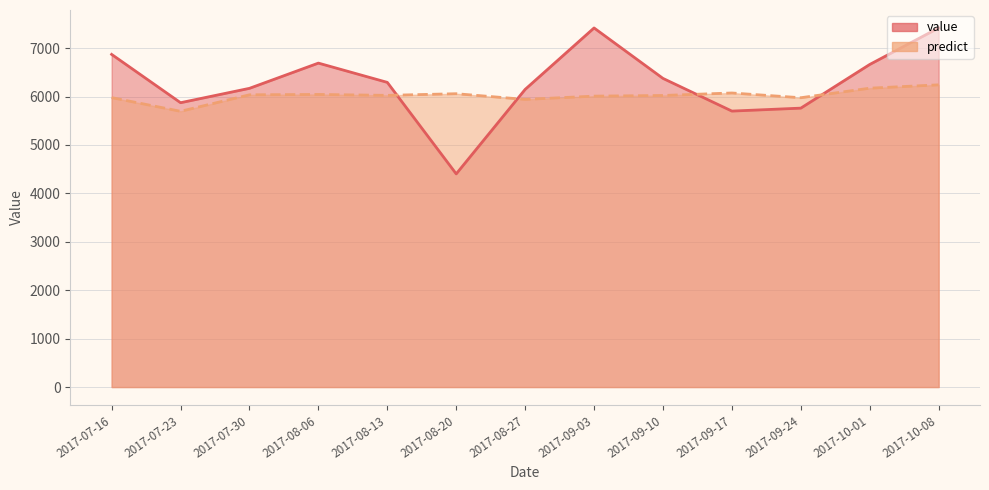

In value, how many points are higher than both neighbors (excluding endpoints)?

2